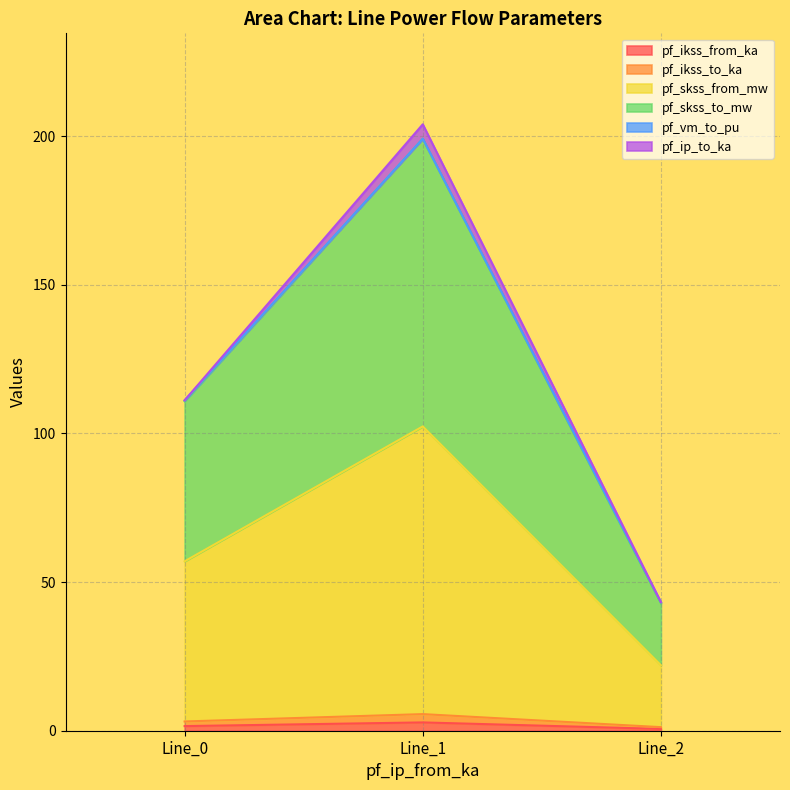

How many values in the pf_ikss_from_ka series exceed 1?

2